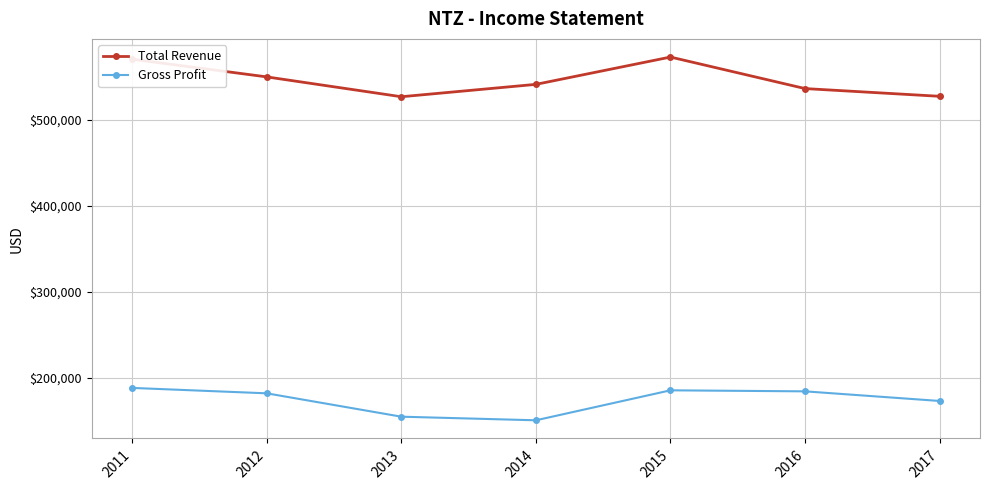

True or false: Gross Profit and Total Revenue cross at least once.

False